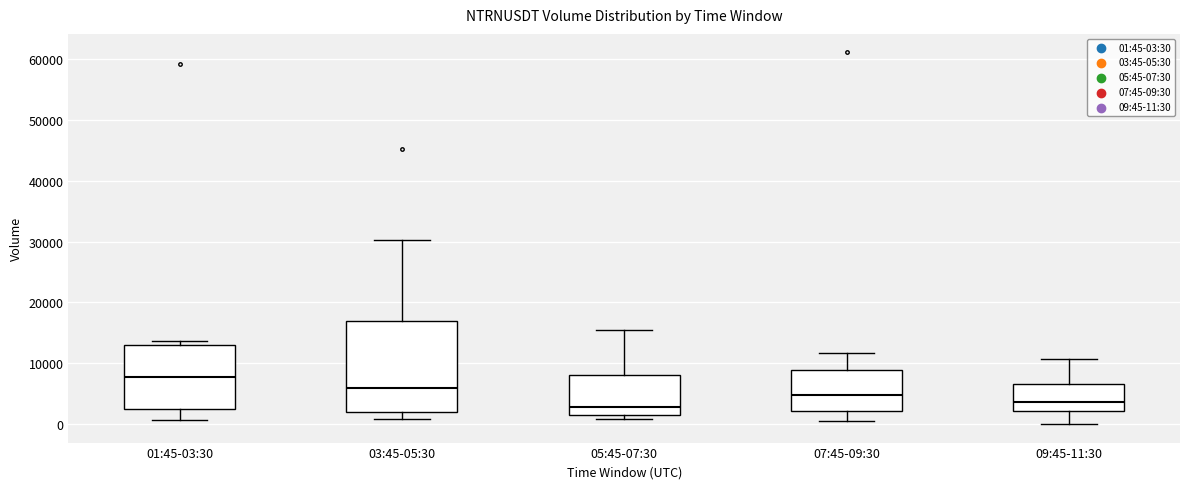

Reading left to right, transcribe this box plot: for each box, give where its median line is, the range the box spans, and where its two whiskers end, as read against the y-axis. The values are not printed on the chart, so give them approximately, as read against the axis.

01:45-03:30: median 8000, box 2000 to 13000, whiskers 1000 to 14000
03:45-05:30: median 6000, box 2000 to 17000, whiskers 1000 to 30000
05:45-07:30: median 3000, box 1000 to 8000, whiskers 1000 (just below the box's lower edge) to 16000
07:45-09:30: median 5000, box 2000 to 9000, whiskers 0 to 12000
09:45-11:30: median 4000, box 2000 to 7000, whiskers 0 to 11000